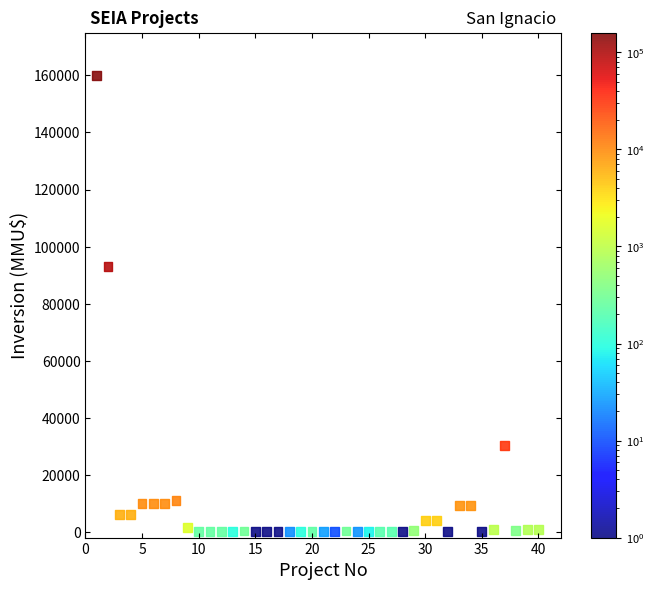

What Y value in the scatter plot is closest to 80000?

93000